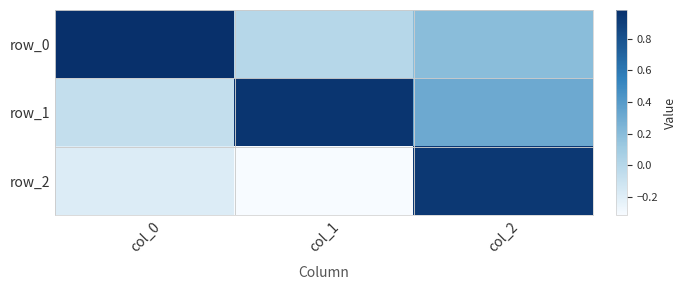

What is the highest value of the row_2 series?

0.9